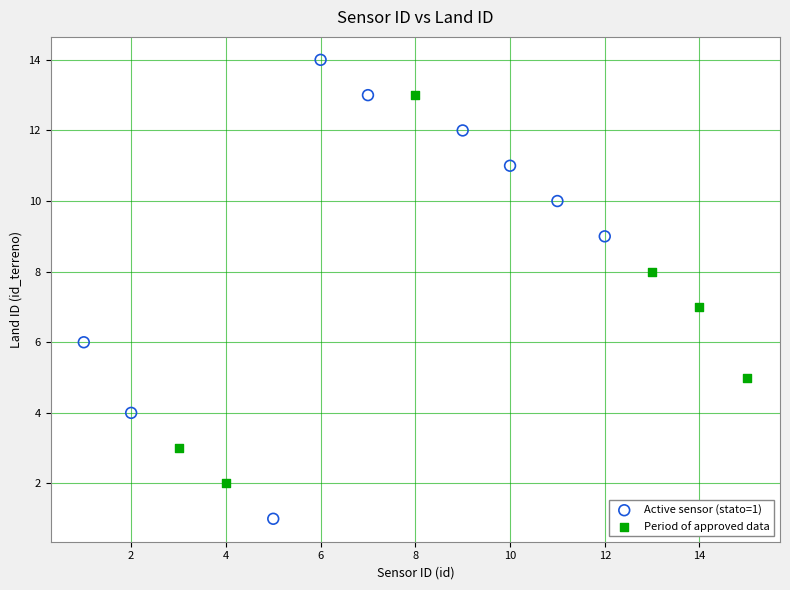

Which series reaches the minimum Y coordinate?

Active sensor (stato=1)